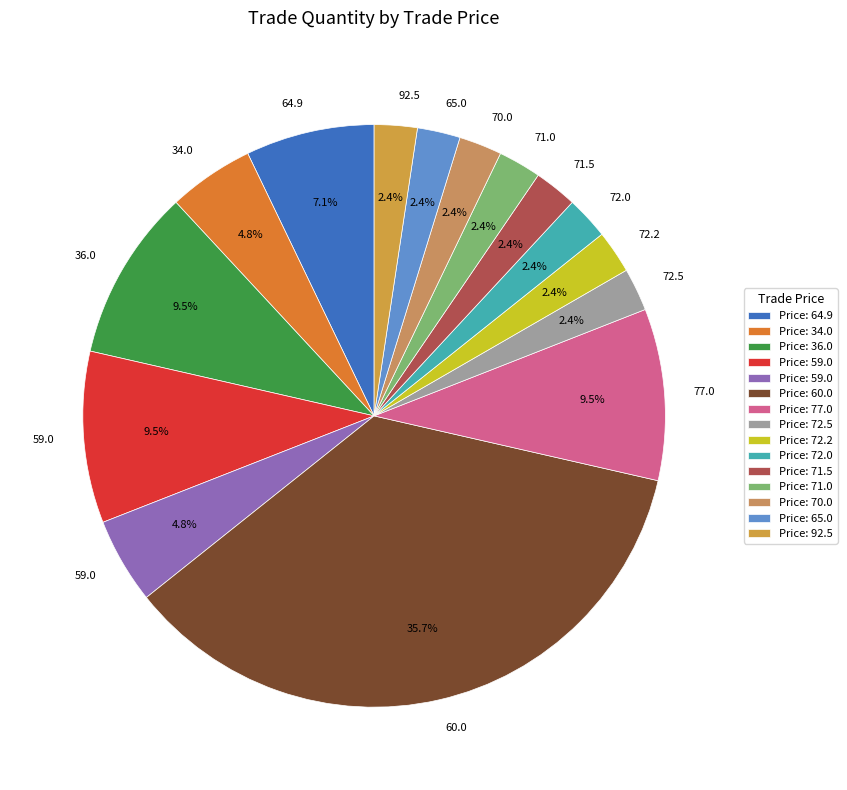

Which slice is the largest?

60.0